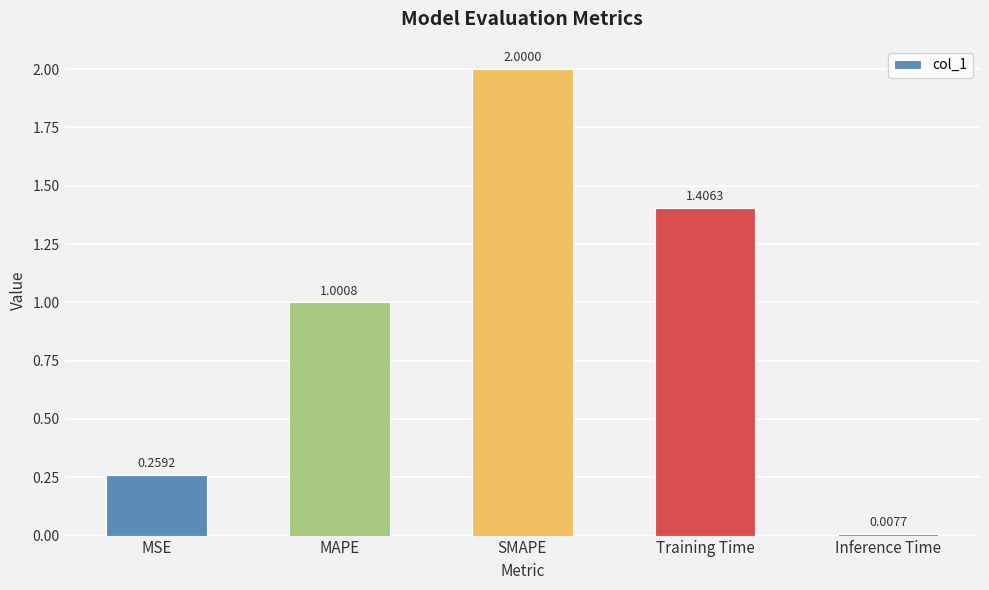

Rank the categories by value from highest to lowest.

SMAPE, Training Time, MAPE, MSE, Inference Time